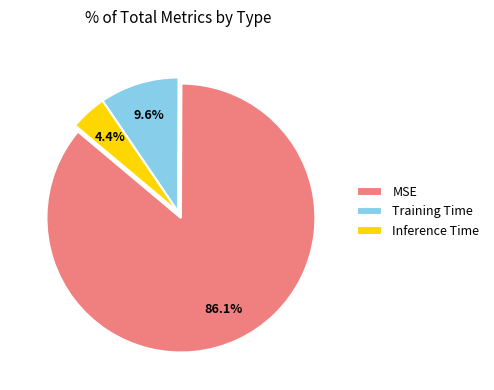

Is the sum of Inference Time and MSE greater than half?

Yes